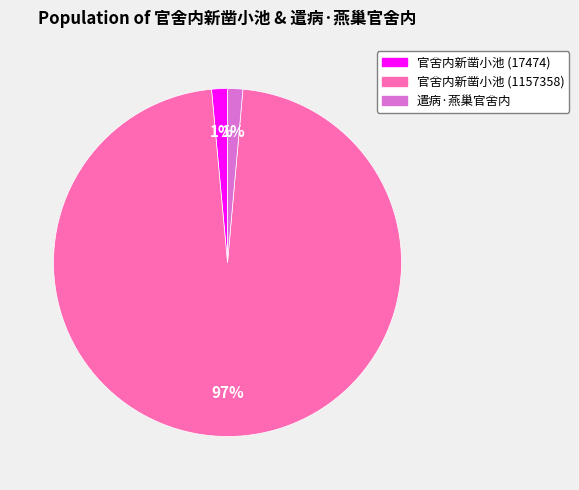

To the nearest percent, what is the average slice percentage?

33%